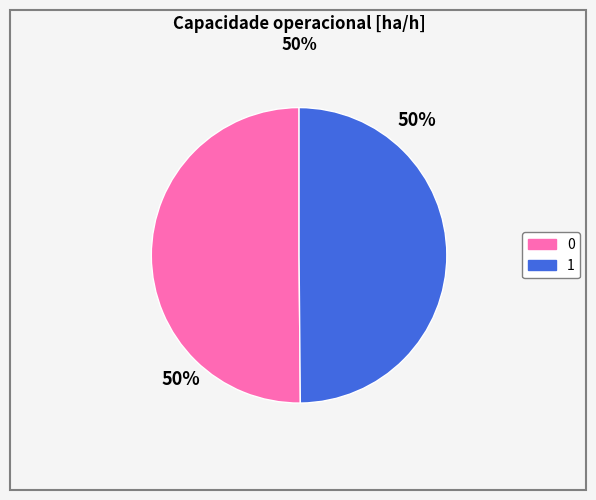

How many segments does this pie chart have?

2